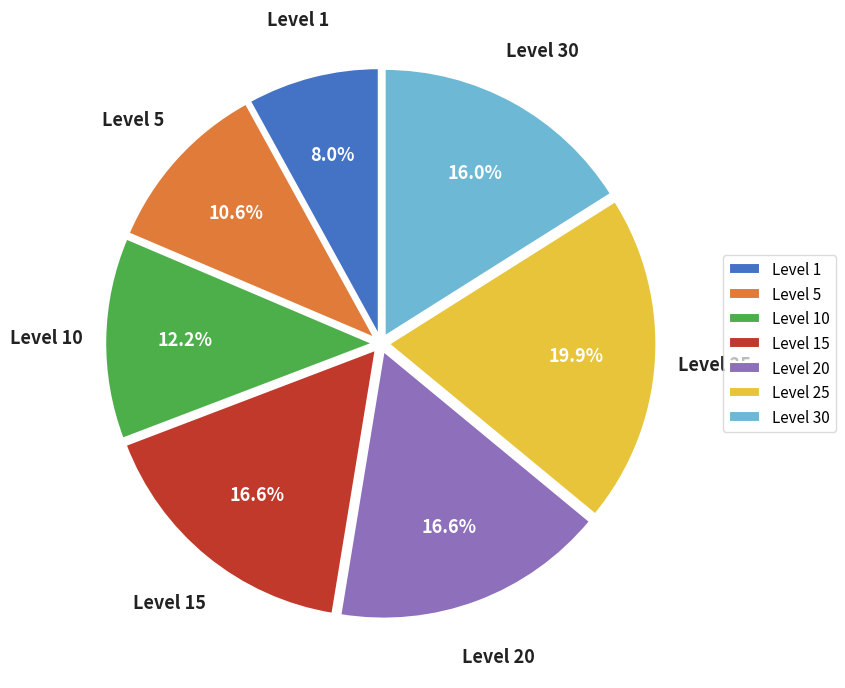

Do Level 10 and Level 1 together represent more than half of the pie?

No